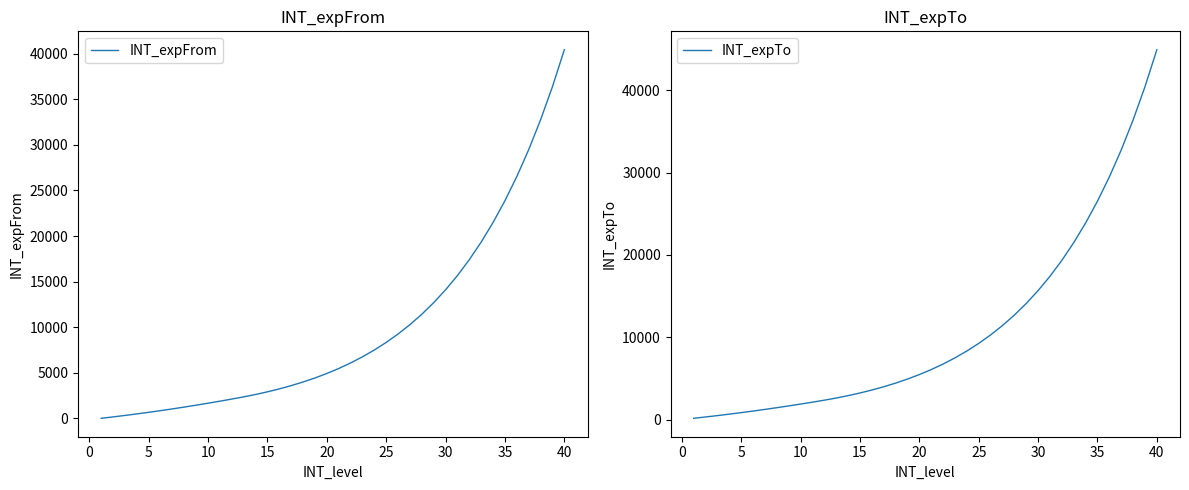

What is the maximum value for INT_expFrom?

40434